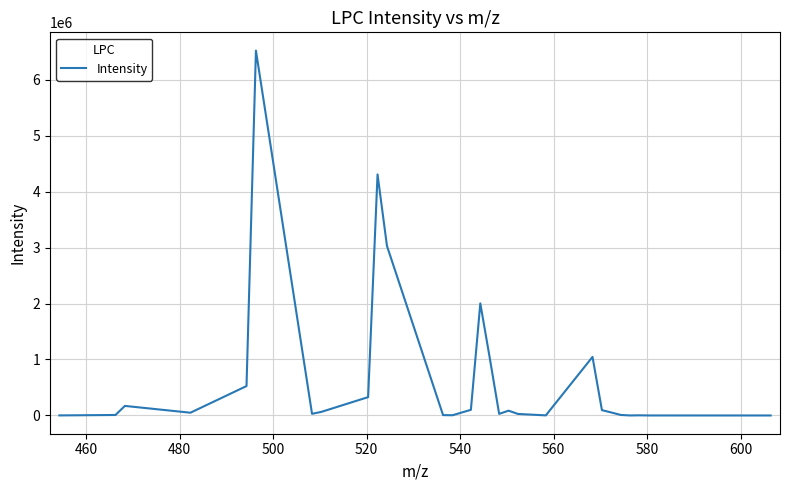

What is the greatest value displayed?

6518256.0